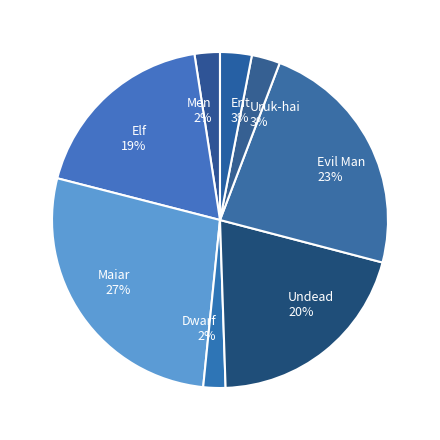

What percentage is the Uruk-hai slice, to the nearest percent?

3%